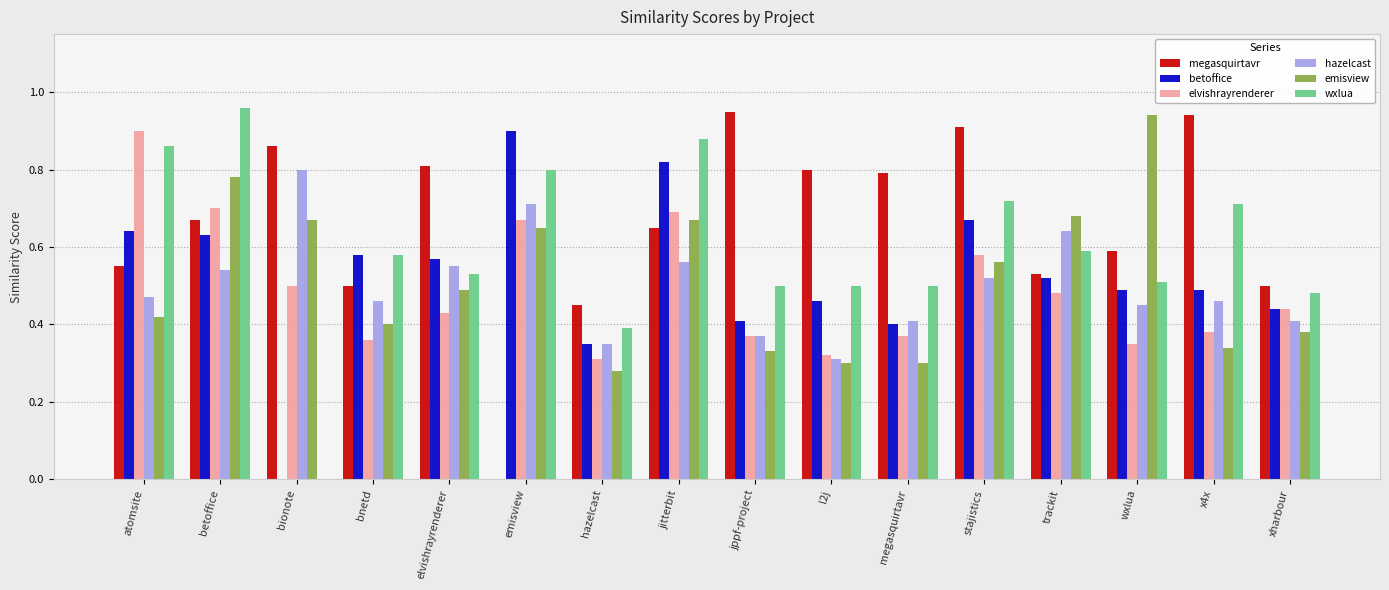

Are the bars grouped side by side (vs. stacked)?

Yes